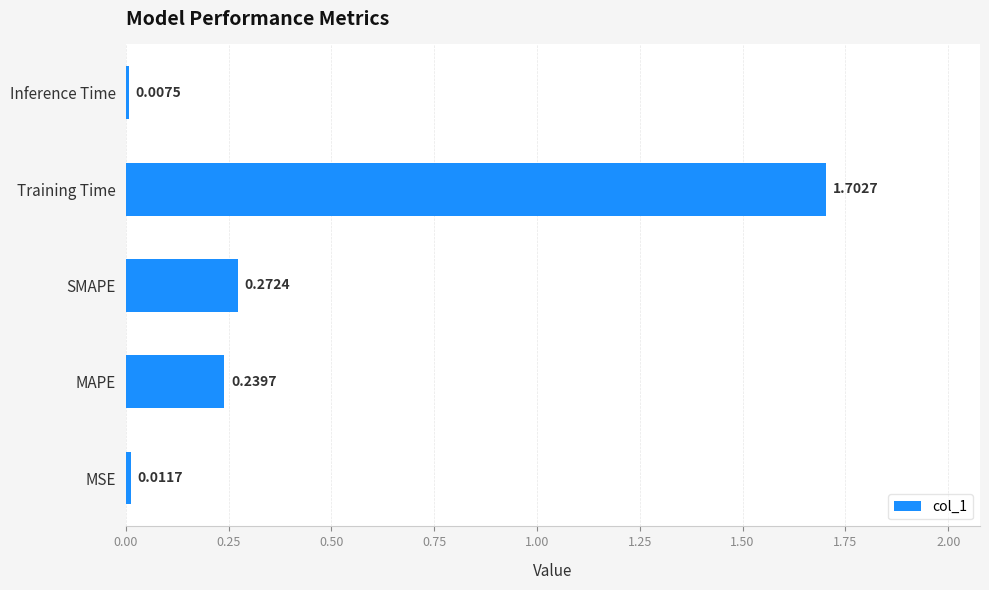

List the labels in order of value, largest first.

Training Time, SMAPE, MAPE, MSE, Inference Time